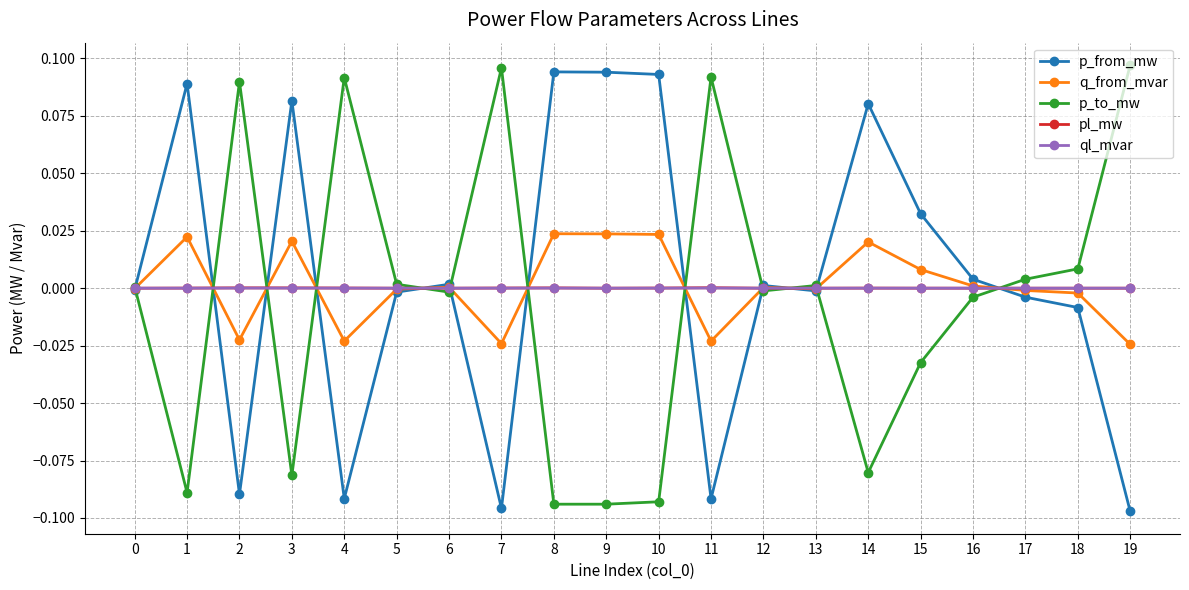

Which series has the largest total across all categories?

p_from_mw